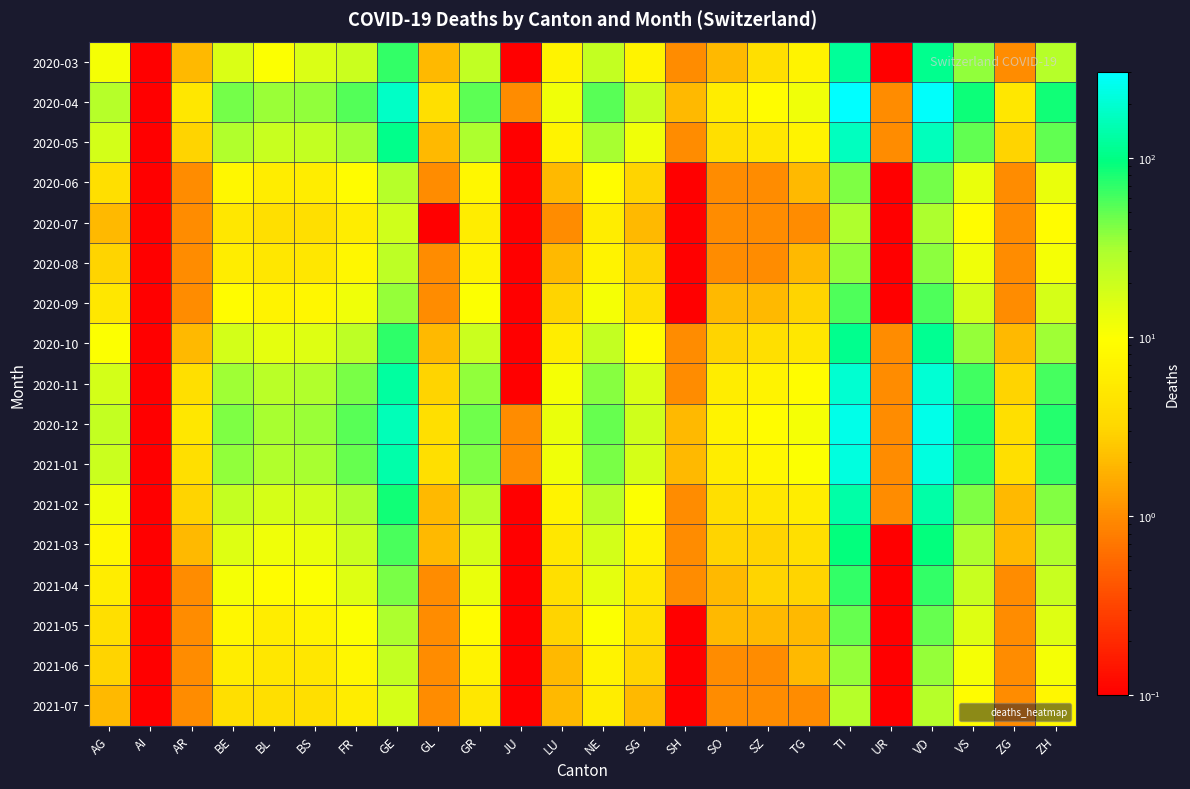

Which label corresponds to the smallest value in the chart?

AI